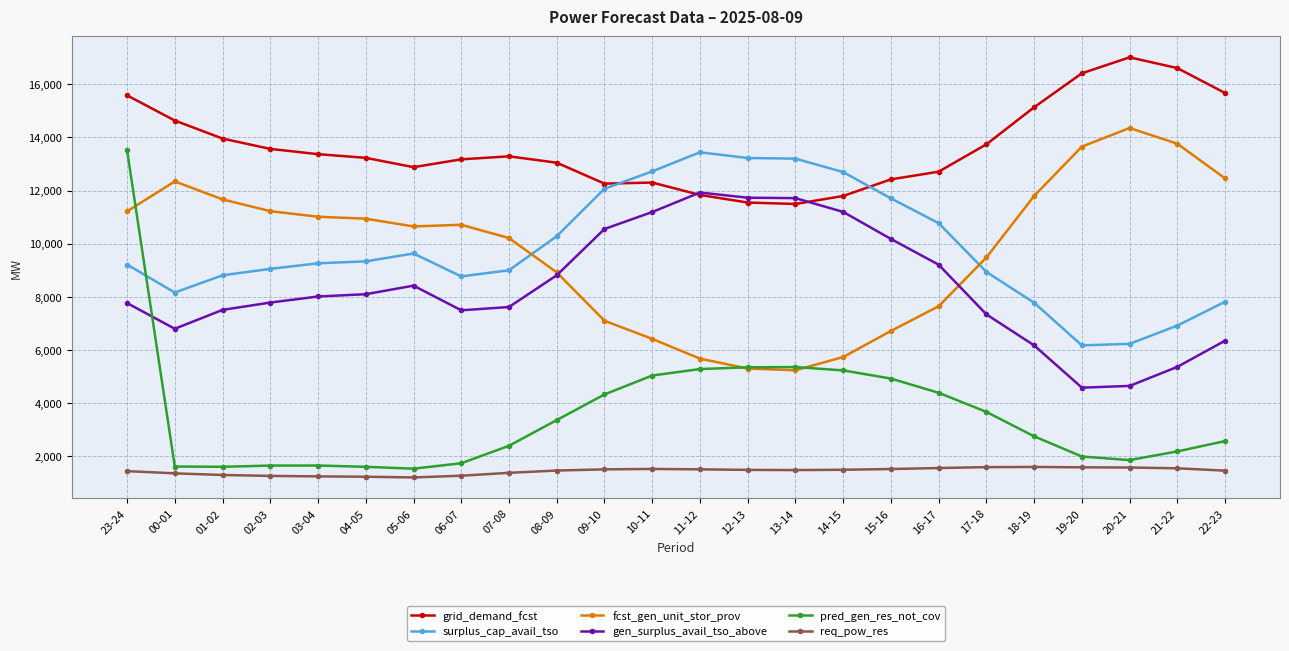

What is the sum of all surplus_cap_avail_tso values?

235257